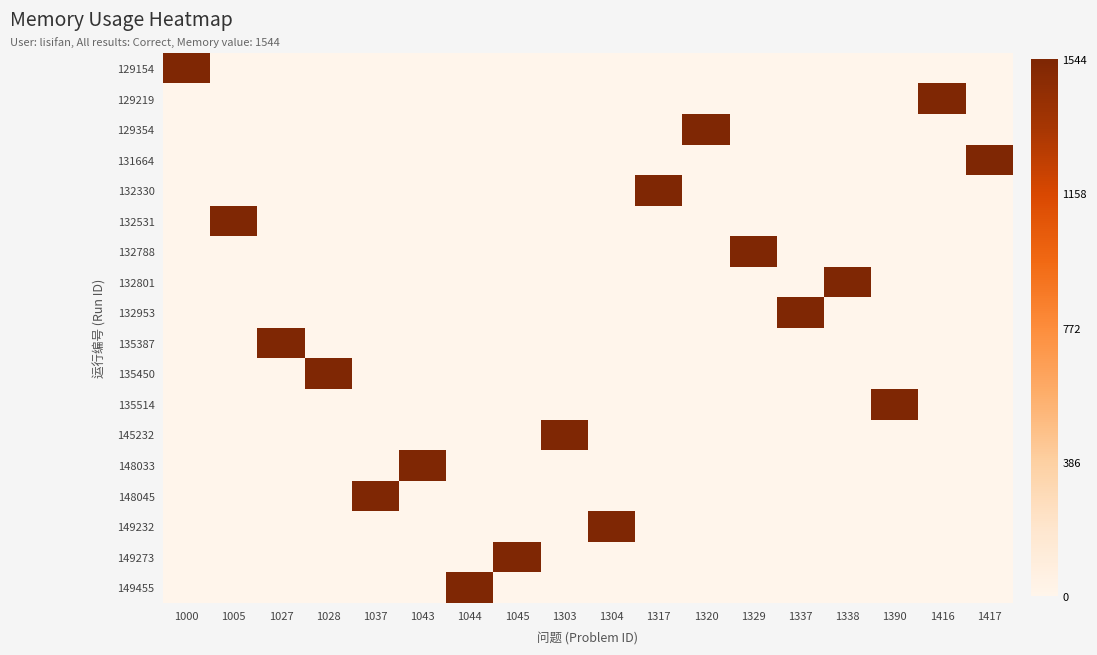

Rank the series at 1000 from lowest to highest value.

129219, 129354, 131664, 132330, 132531, 132788, 132801, 132953, 135387, 135450, 135514, 145232, 148033, 148045, 149232, 149273, 149455, 129154